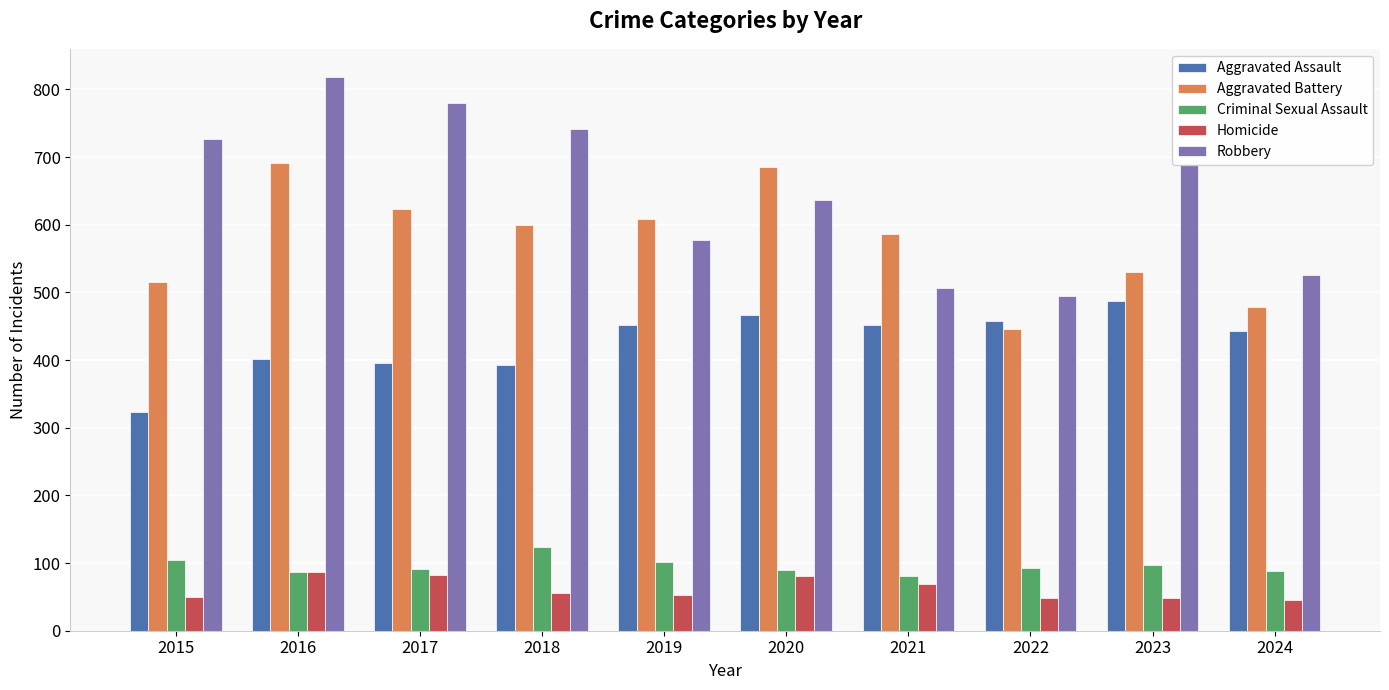

What is the total value across all series at 2017?

1972